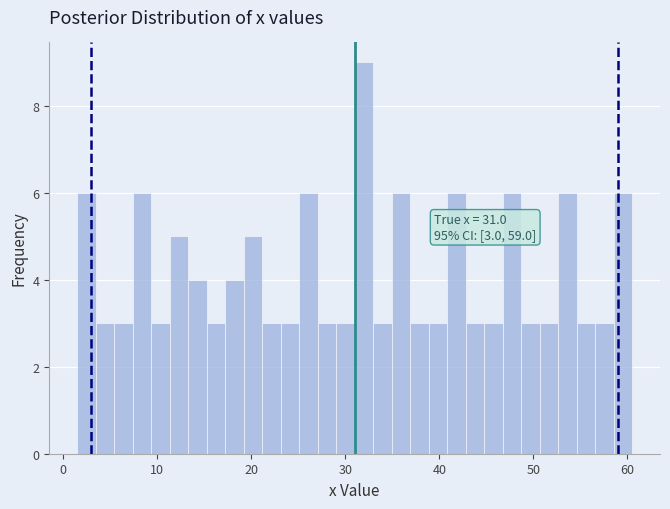

Around what value on the x-axis is the tallest bar? Give the approximate position of its centre, as read against the axis.

32